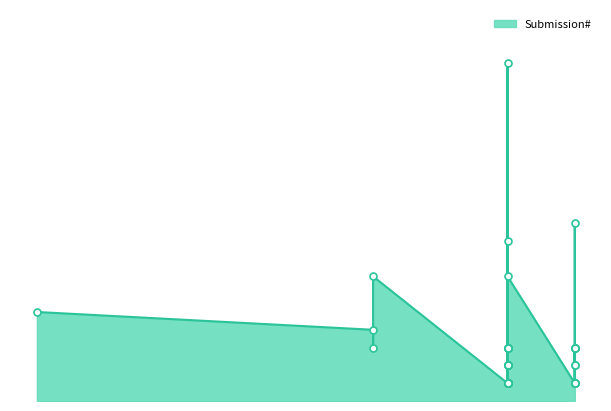

What is the ratio of the value at 2019-01-03 to the value at 2018-12-31?

3.3